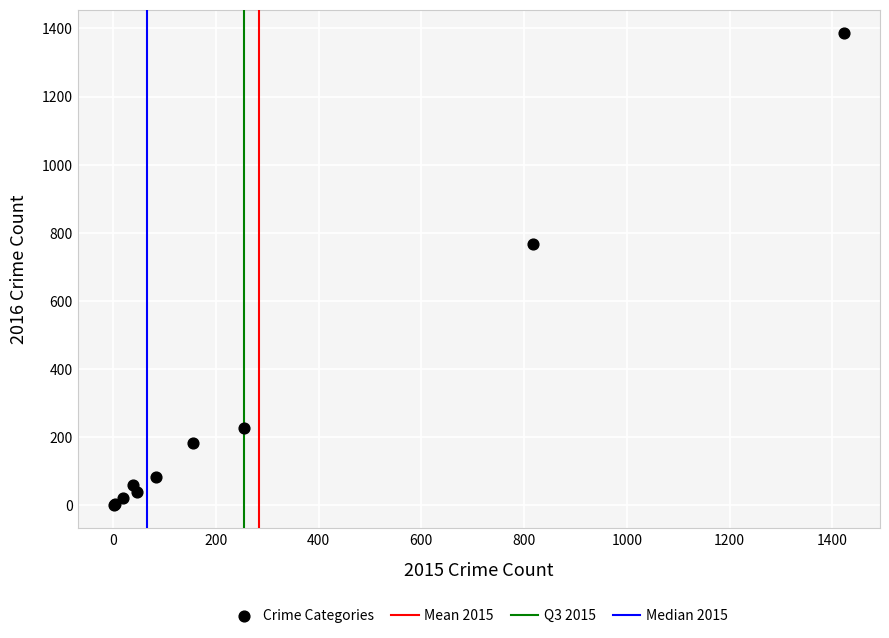

What Y value in the scatter plot is closest to 693?

767